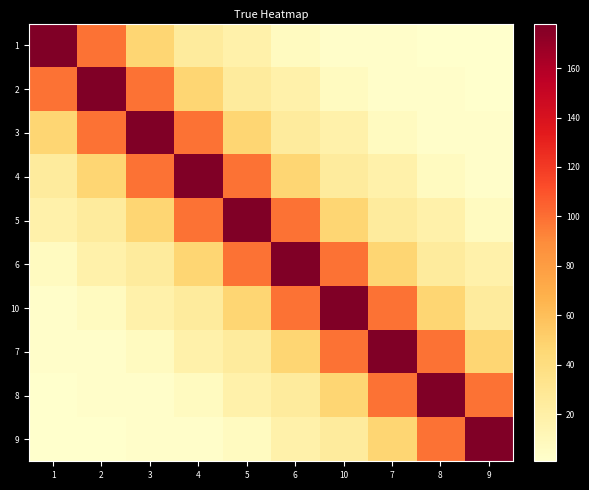

List the series in order of their peak value, lowest first.

1, 2, 3, 4, 5, 6, 10, 7, 8, 9